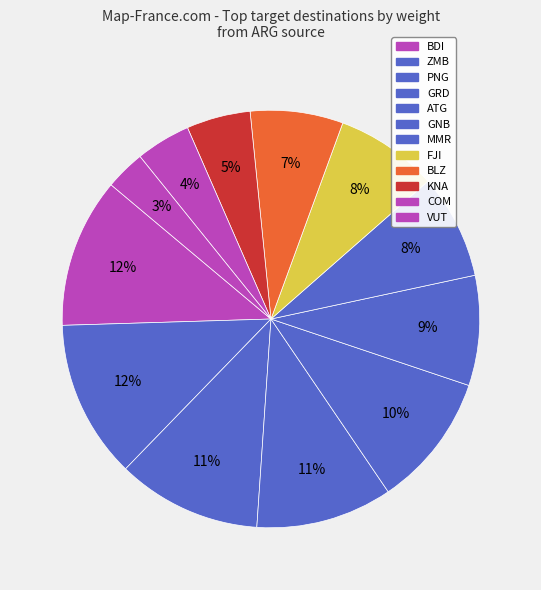

What portion of the pie excludes GNB?

91.5%